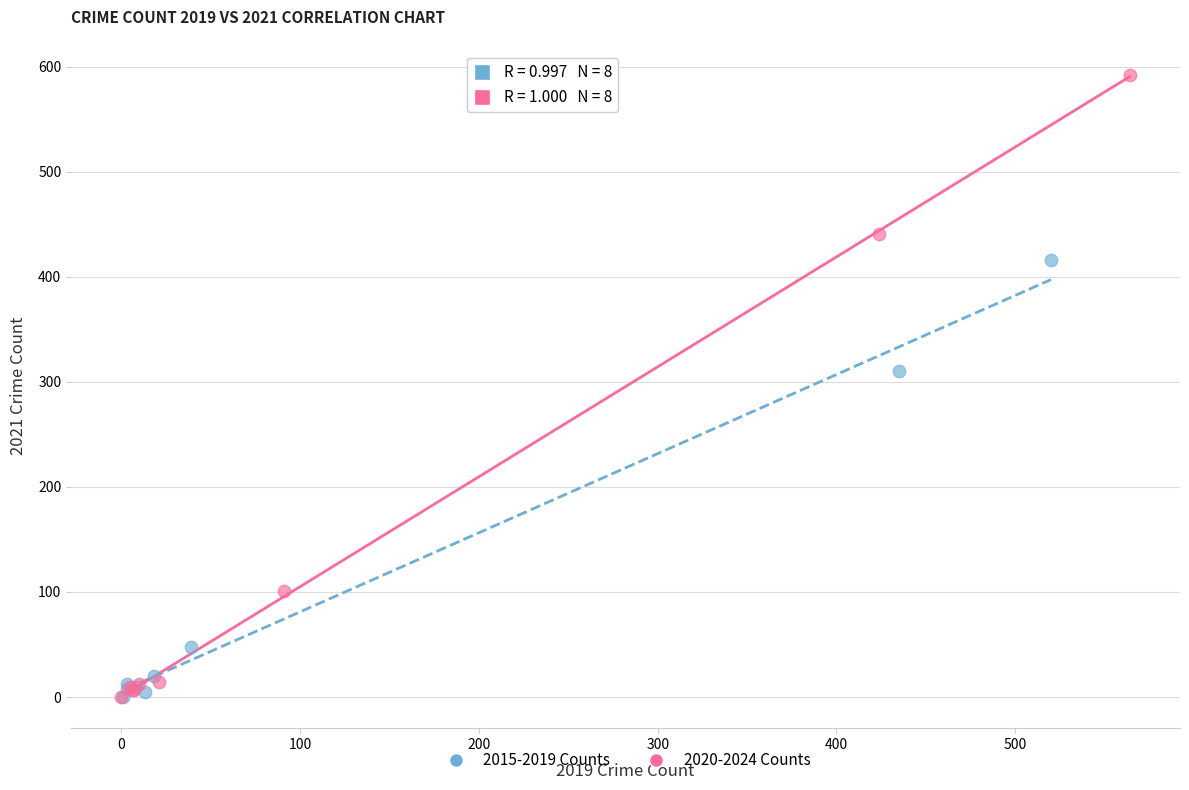

What are all the series names shown in the legend?

2015-2019 Counts, 2020-2024 Counts